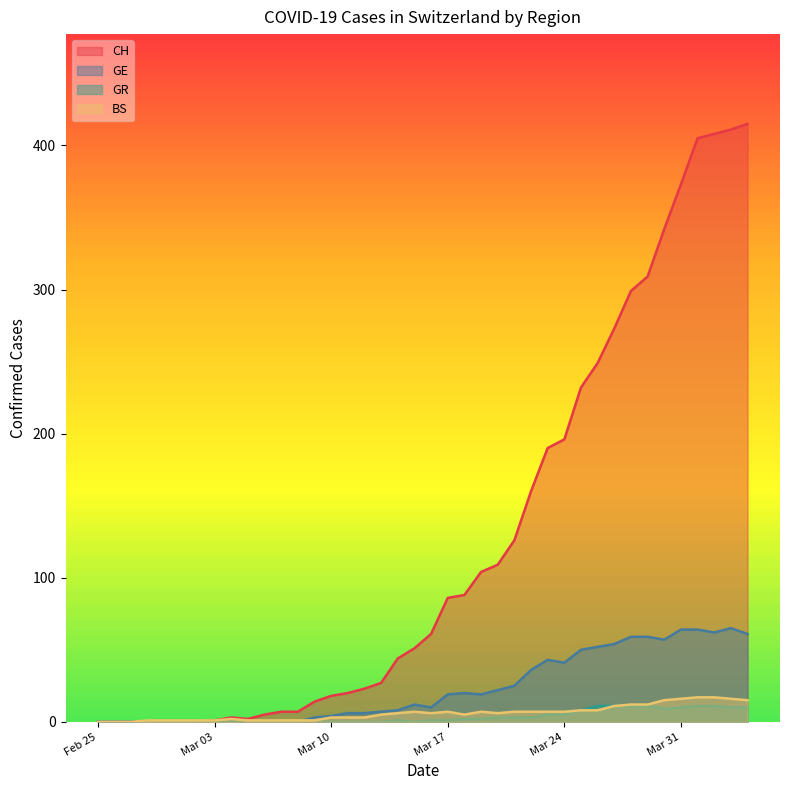

What is the sum of all GE values?

928